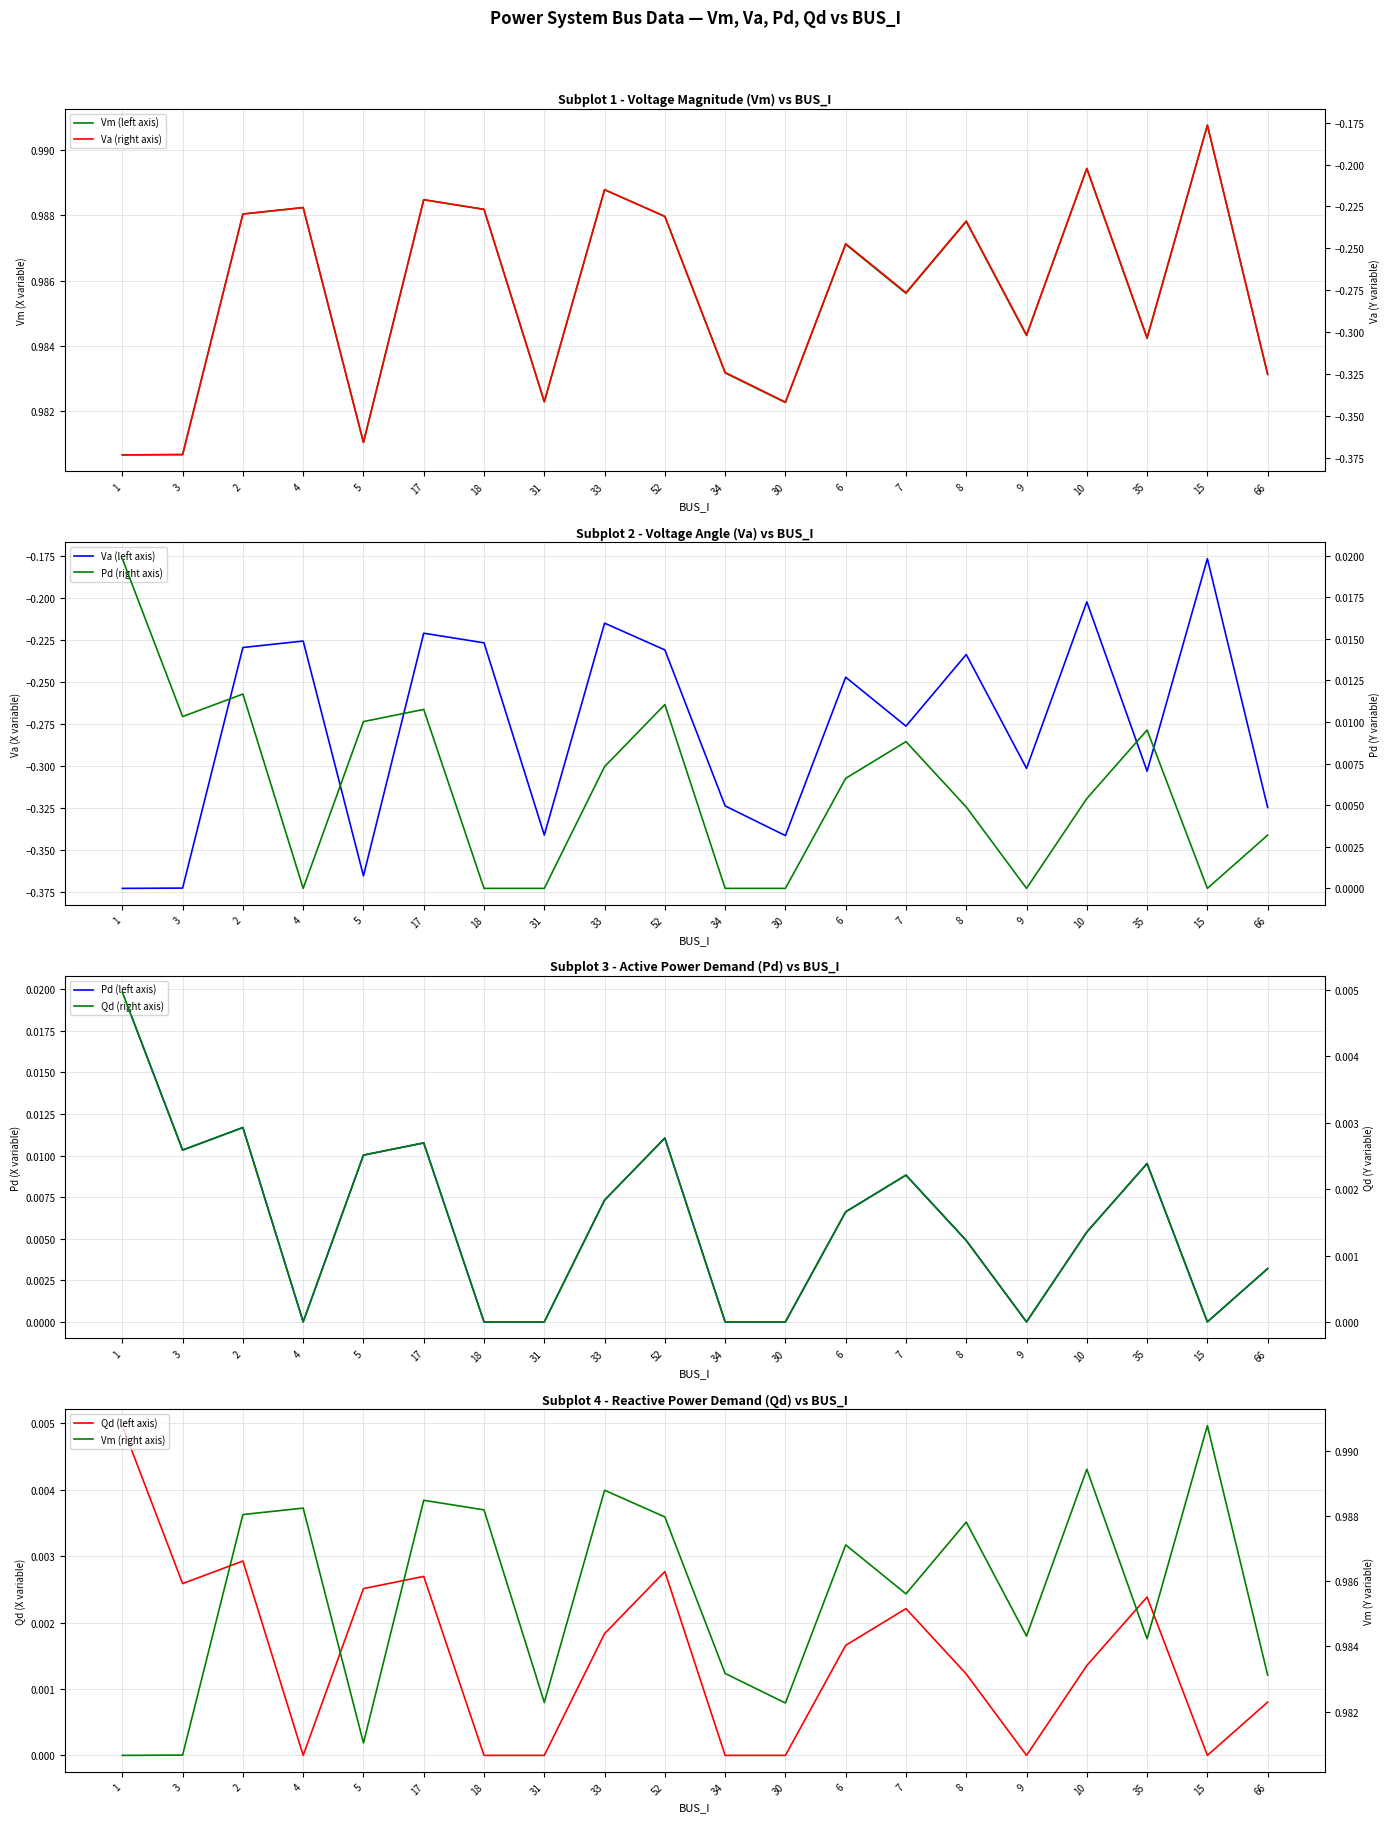

Reading right to left, transcribe all the data shown in this chart.

Vm: 66=1.0	15=1.0	35=1.0	10=1.0	9=1.0	8=1.0	7=1.0	6=1.0	30=1.0	34=1.0	52=1.0	33=1.0	31=1.0	18=1.0	17=1.0	5=1.0	4=1.0	2=1.0	3=1.0	1=1.0
Va: 66=-0.3	15=-0.2	35=-0.3	10=-0.2	9=-0.3	8=-0.2	7=-0.3	6=-0.2	30=-0.3	34=-0.3	52=-0.2	33=-0.2	31=-0.3	18=-0.2	17=-0.2	5=-0.4	4=-0.2	2=-0.2	3=-0.4	1=-0.4
Pd: 66=0.0	15=0.0	35=0.0	10=0.0	9=0.0	8=0.0	7=0.0	6=0.0	30=0.0	34=0.0	52=0.0	33=0.0	31=0.0	18=0.0	17=0.0	5=0.0	4=0.0	2=0.0	3=0.0	1=0.0
Qd: 66=0.0	15=0.0	35=0.0	10=0.0	9=0.0	8=0.0	7=0.0	6=0.0	30=0.0	34=0.0	52=0.0	33=0.0	31=0.0	18=0.0	17=0.0	5=0.0	4=0.0	2=0.0	3=0.0	1=0.0